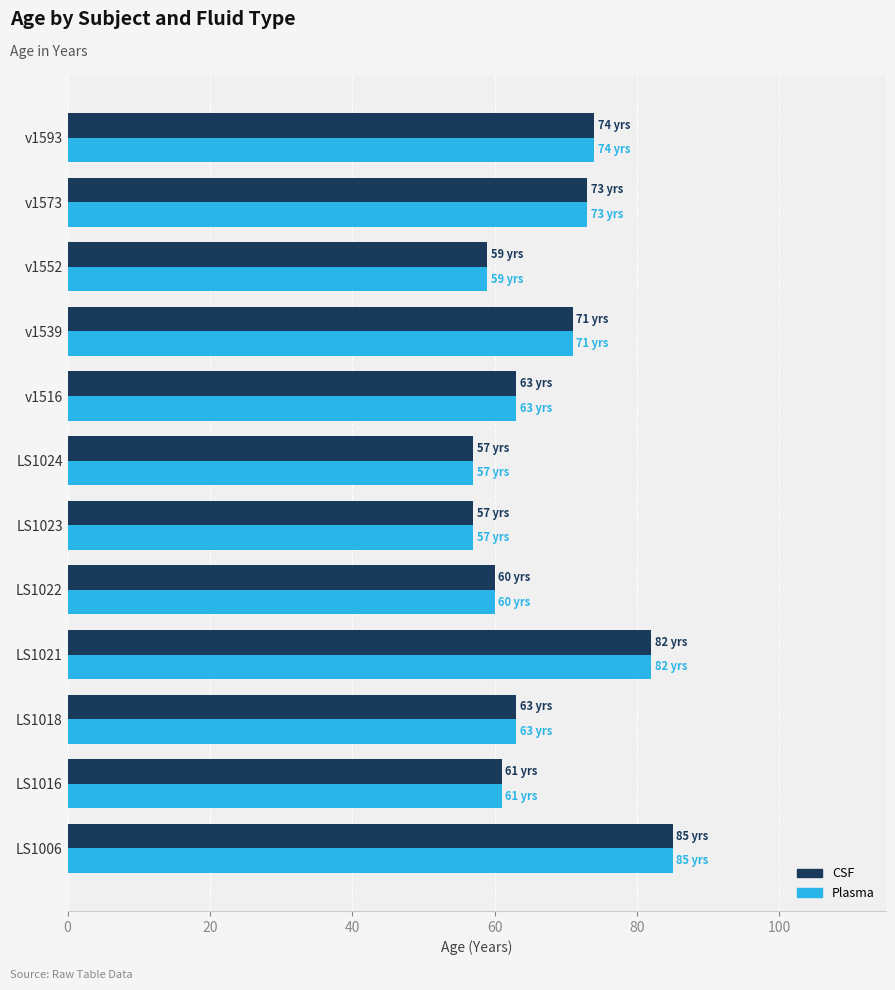

The value of Plasma at LS1024 is 81. True or false?

False